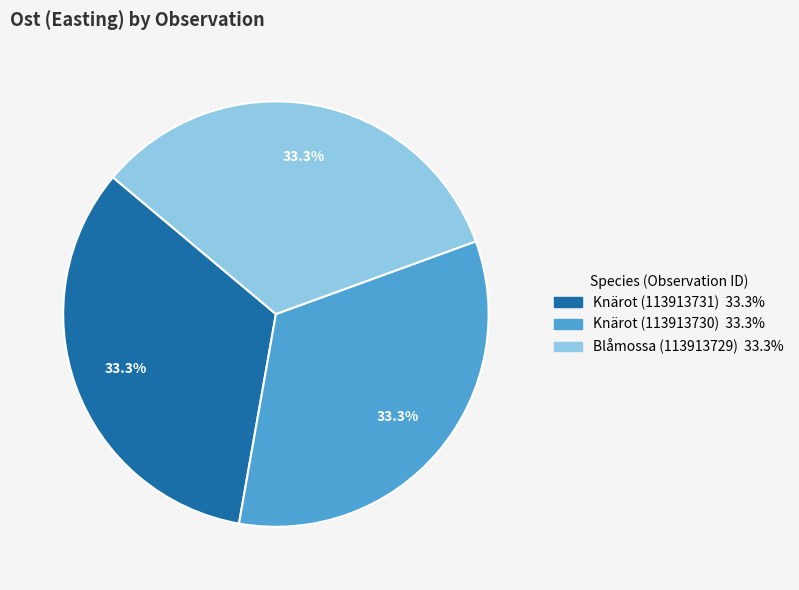

Approximately how many times larger is the value at Knärot (113913730) compared to Blåmossa (113913729)?

1.0